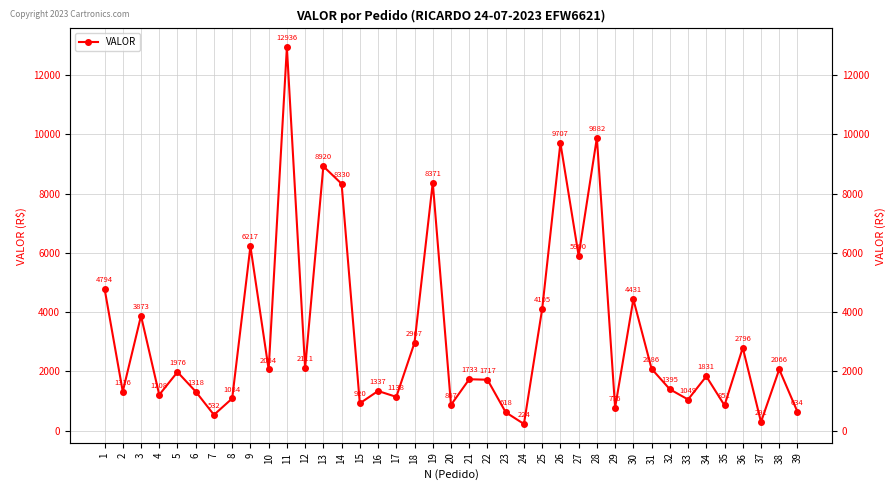

At which category does the chart reach its minimum across all series?

24